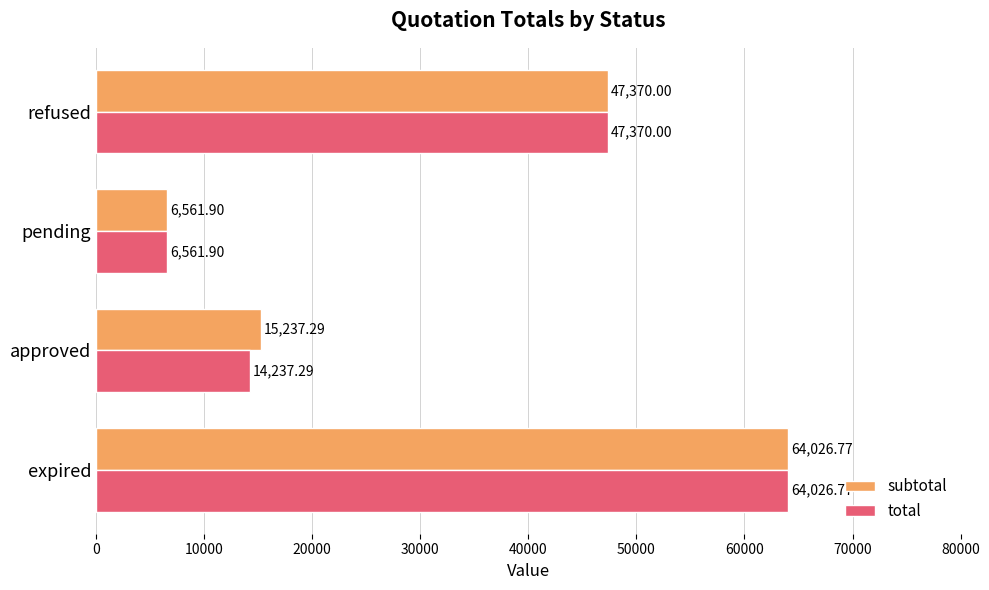

Which category has the highest value across all series?

expired